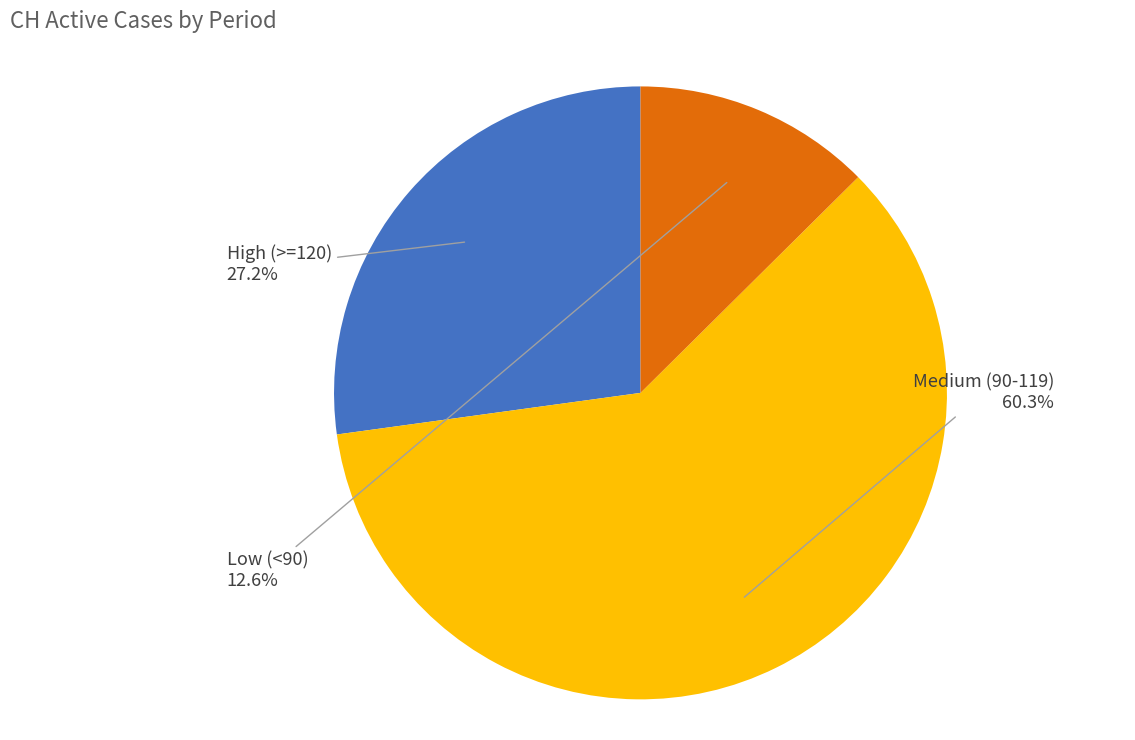

Does any single category account for the majority?

Yes